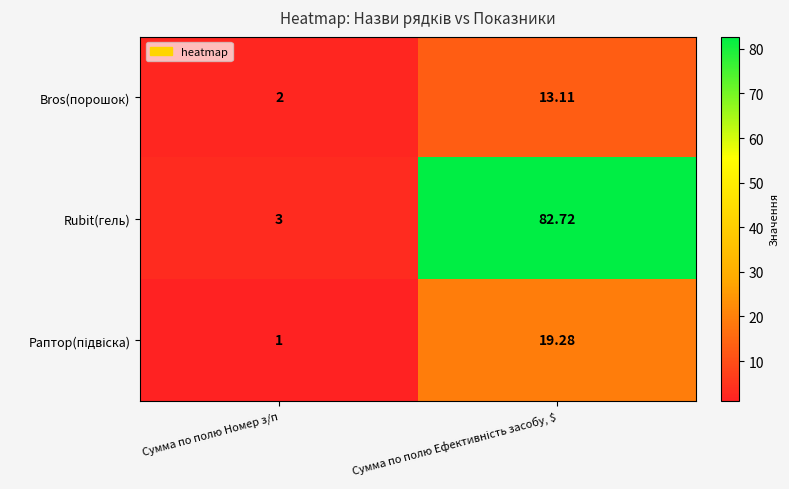

At which label is Bros(порошок) closest to 7?

Сумма по полю Номер з/п